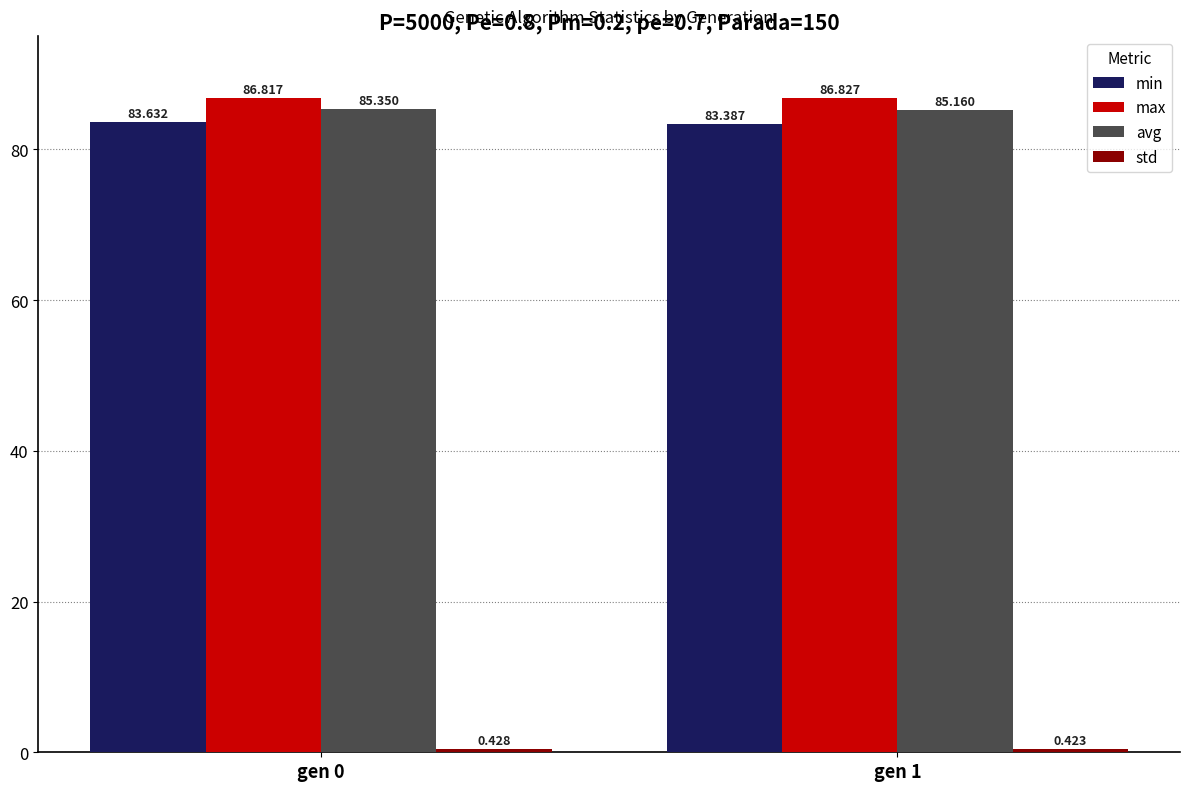

Read the max value at gen 1.

86.8